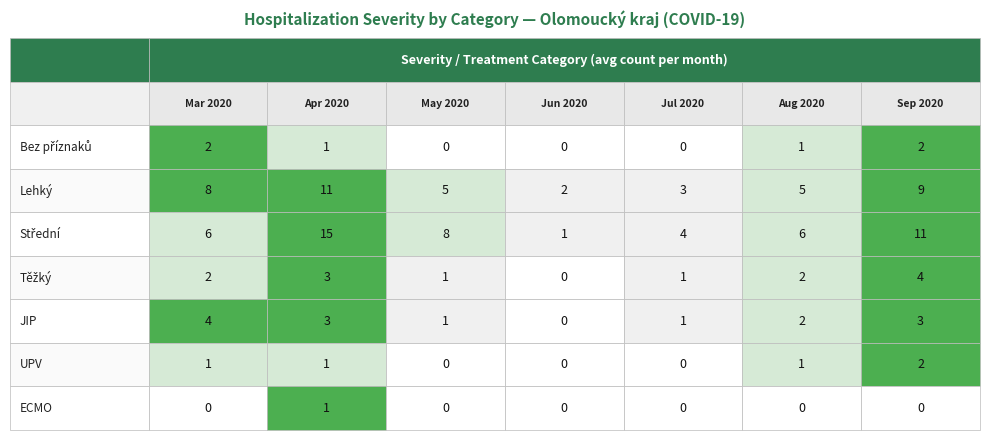

What is the total value across all series at 5?

17